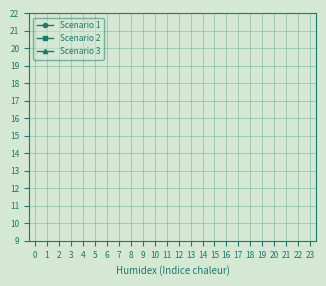

True or false: Scenario 3 has a value of 62.4 at 5.

False